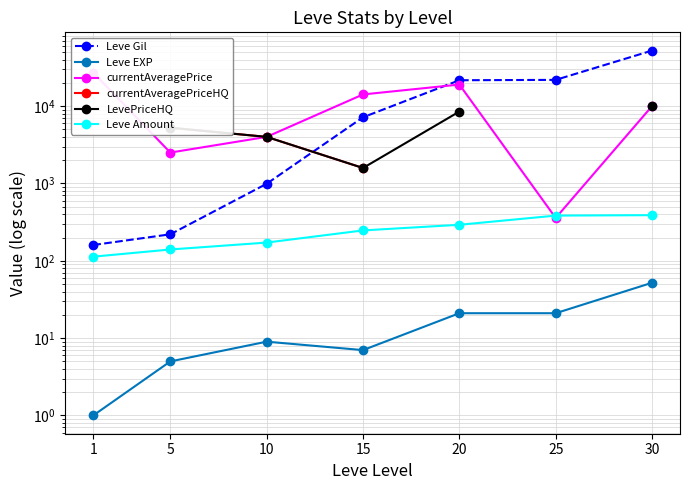

True or false: Leve Gil and currentAveragePriceHQ cross at least once.

True